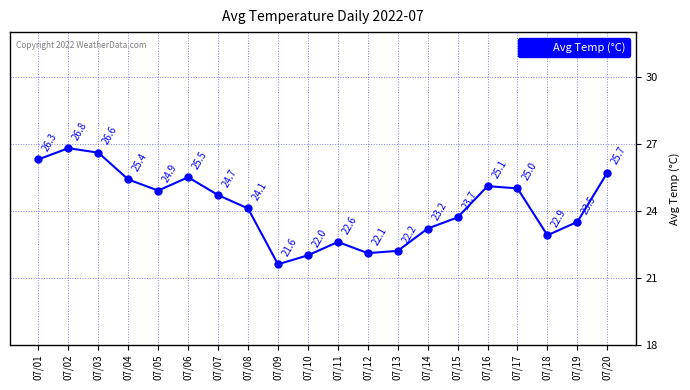

What is the value of the 5th point from the left?

24.9